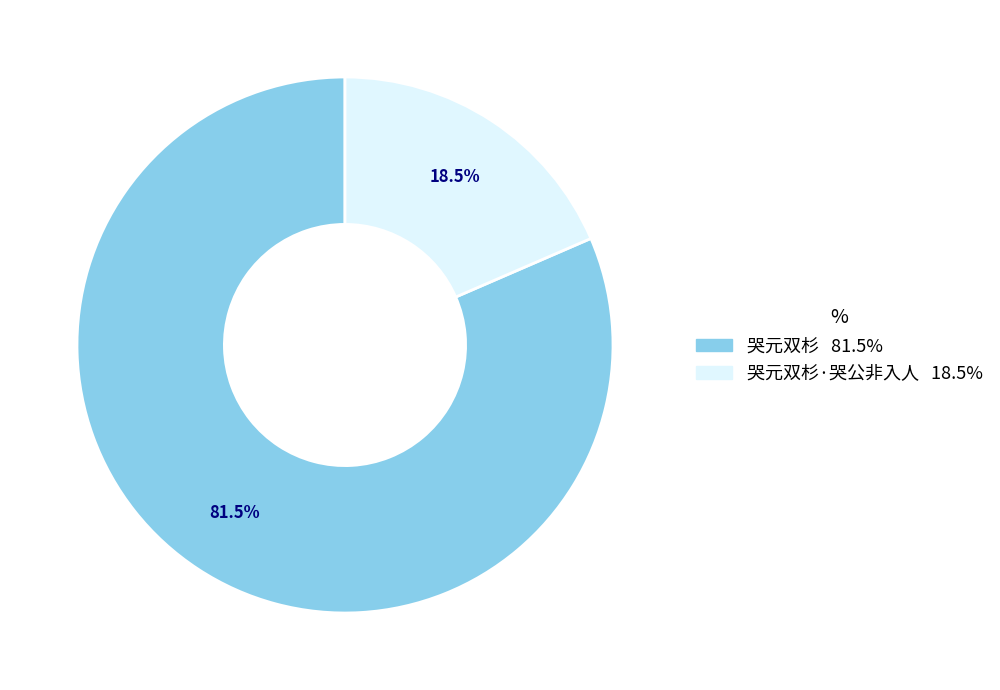

Does any single category account for the majority?

Yes